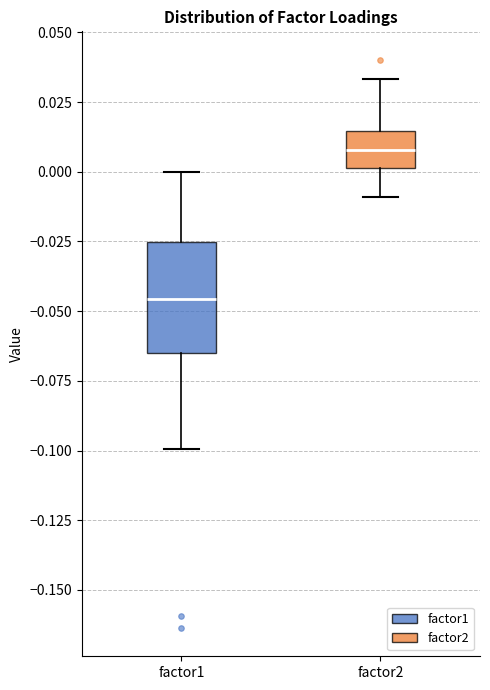

Where does the median line of the box for factor1 sit on the y-axis? The values are not printed on the chart, so give them approximately, as read against the axis.

-0.045